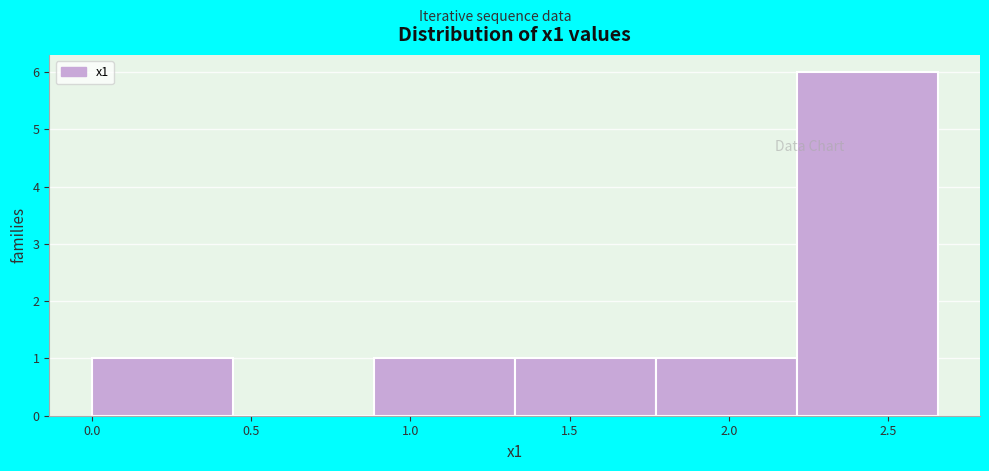

Reading left to right, list every bar in this chart as the range it spans on the x-axis followed by its height. Neither the bar edges nor the heights are printed on the chart, so give them approximately, as read against the axes.

0.00 to 0.45: 1
0.45 to 0.90: 0
0.90 to 1.35: 1
1.35 to 1.75: 1
1.75 to 2.20: 1
2.20 to 2.65: 6